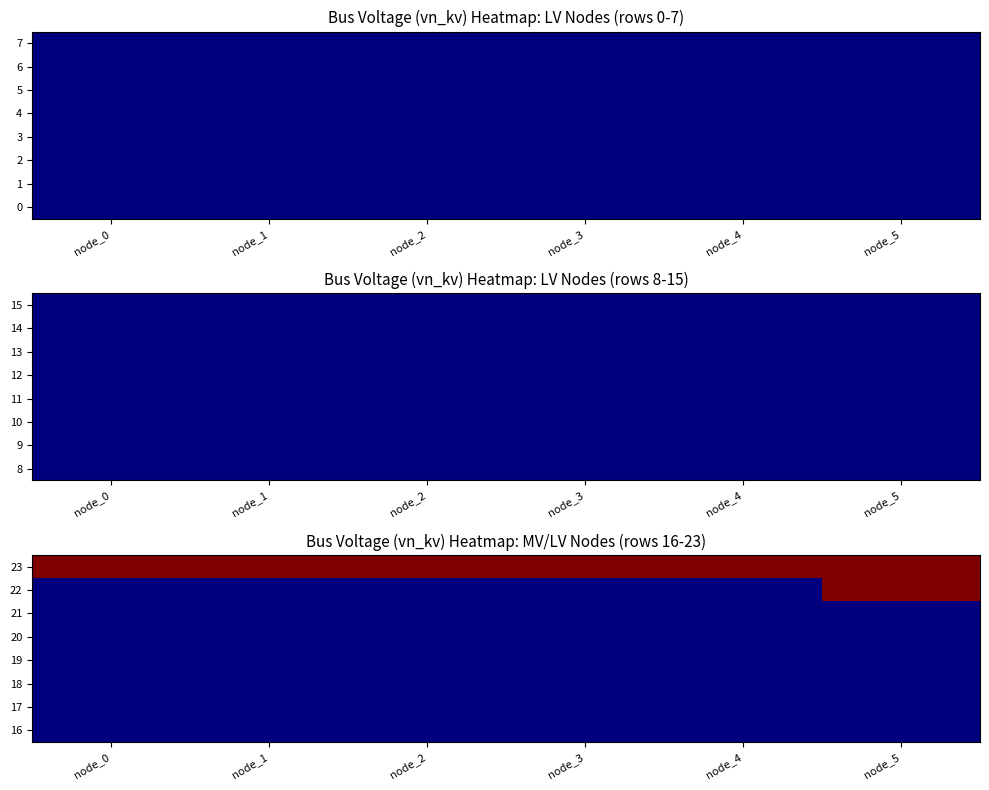

Which category has the highest value across all series?

node_5